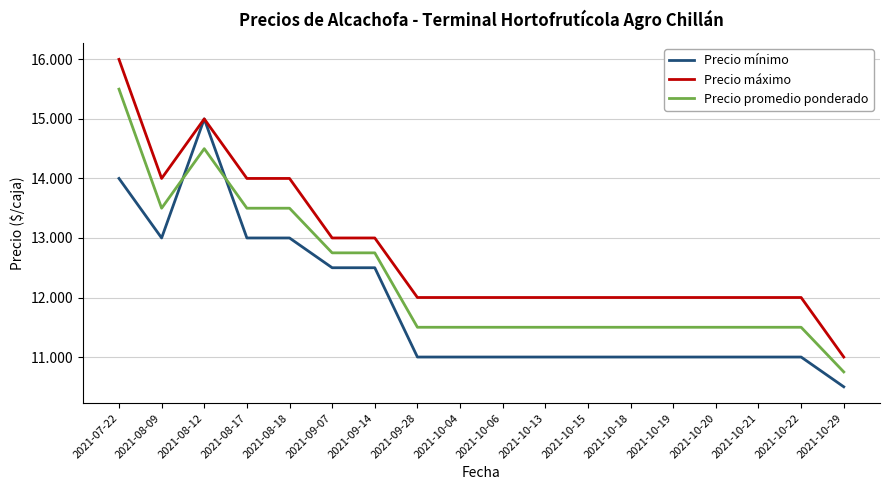

At how many categories does at least one series exceed 11906?

17